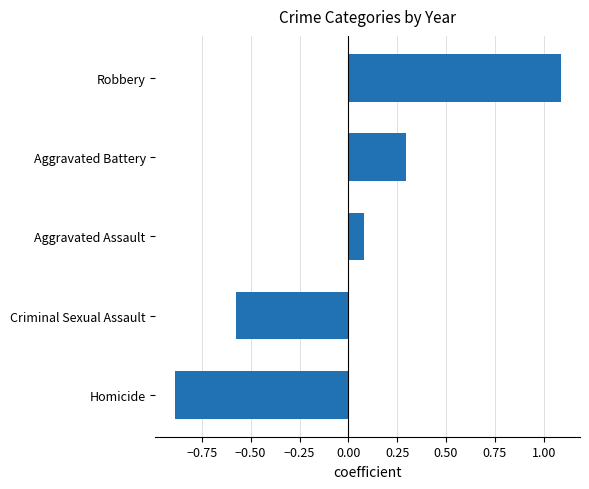

What is the change in value from Aggravated Battery to Robbery?

+0.8